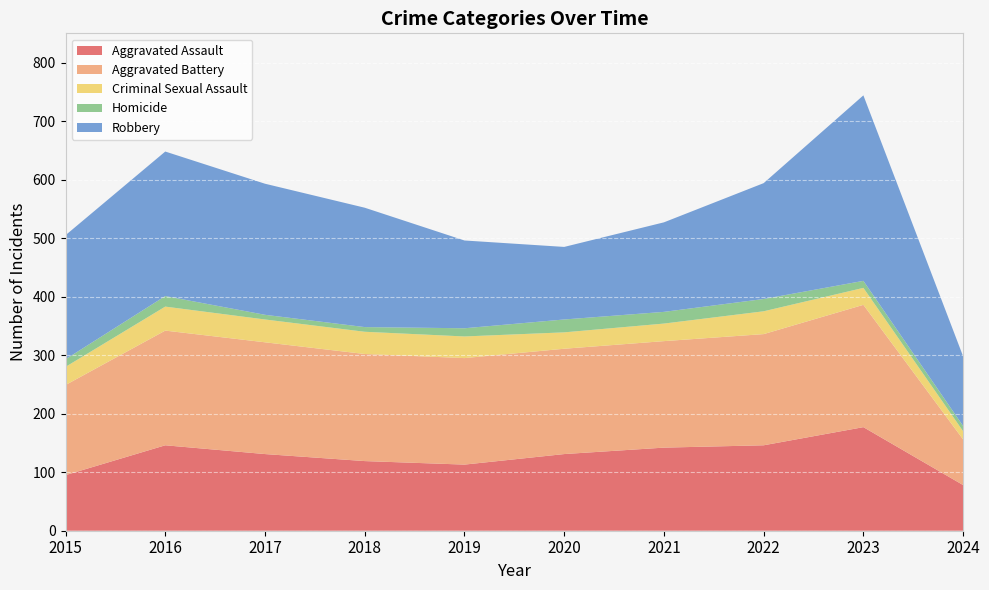

Reading left to right, extract all data points from this chart.

Aggravated Assault: 95	146	131	119	113	131	142	146	177	78
Aggravated Battery: 154	196	191	183	182	180	182	190	209	78
Criminal Sexual Assault: 31	41	39	38	37	28	30	39	29	14
Homicide: 13	18	8	8	14	22	20	21	12	9
Robbery: 212	247	224	204	150	124	153	198	317	119